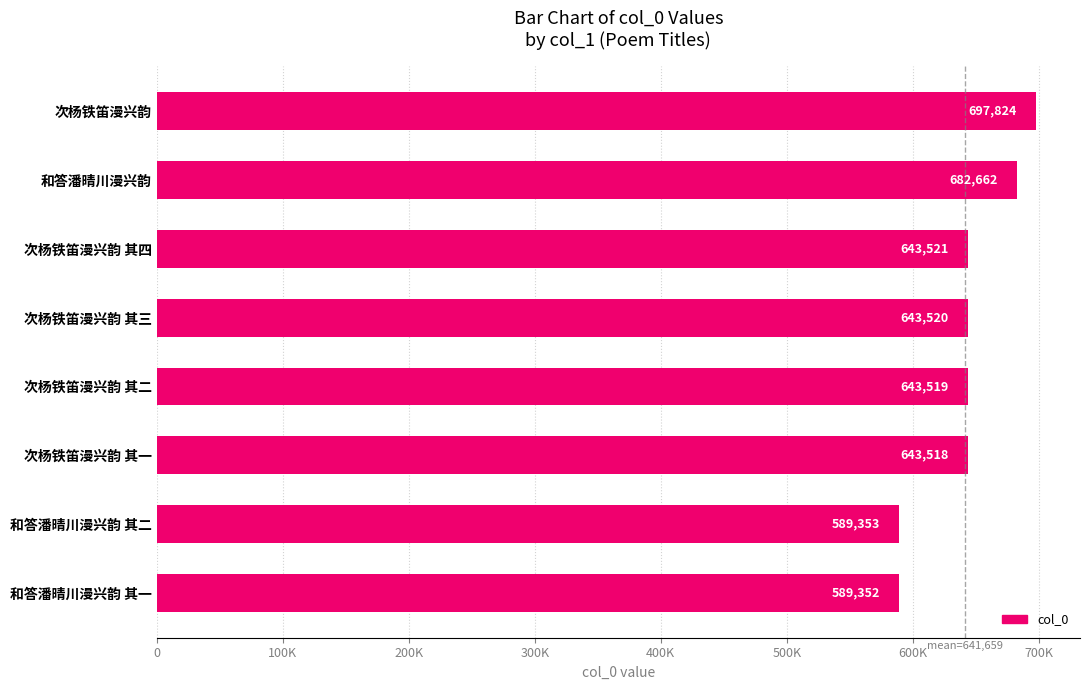

Does the chart contain any negative values?

No